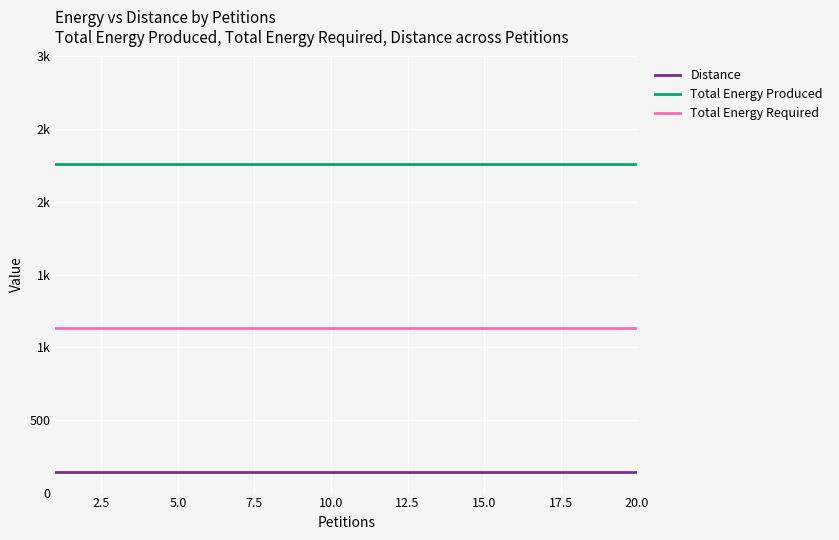

What are all the series names shown in the legend?

Distance, Total Energy Produced, Total Energy Required